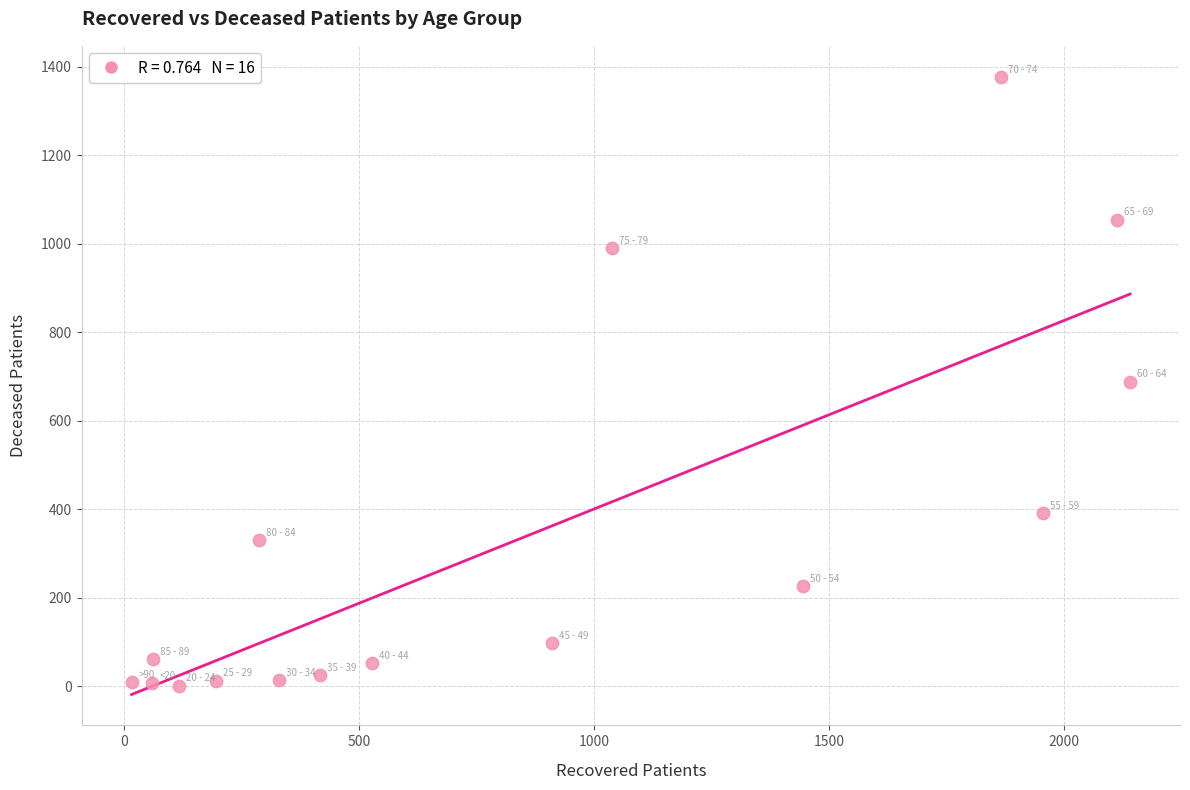

What is the range of Y values (max minus min)?

1376